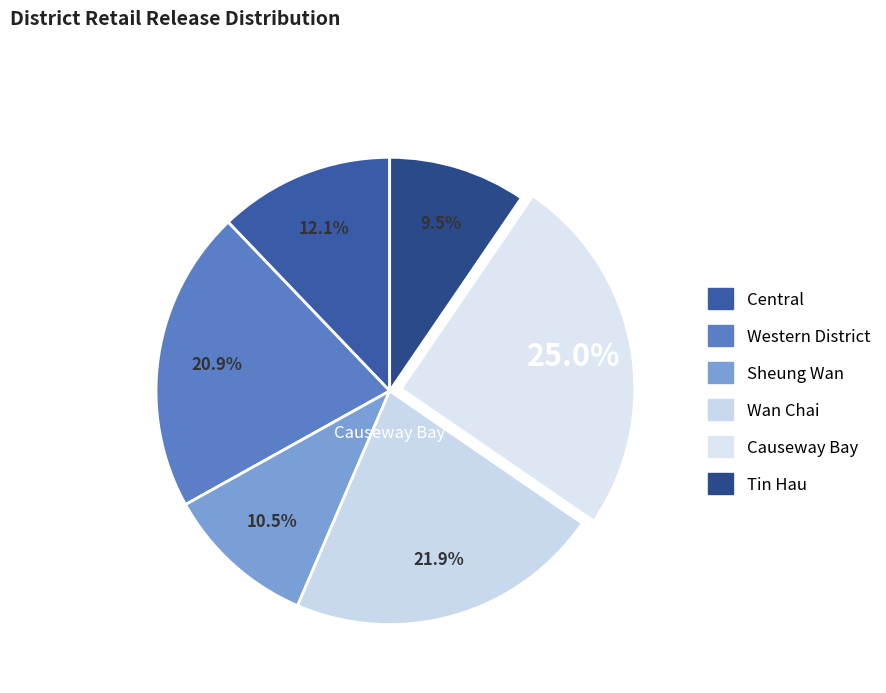

What is the change in value from Sheung Wan to Causeway Bay?

+78